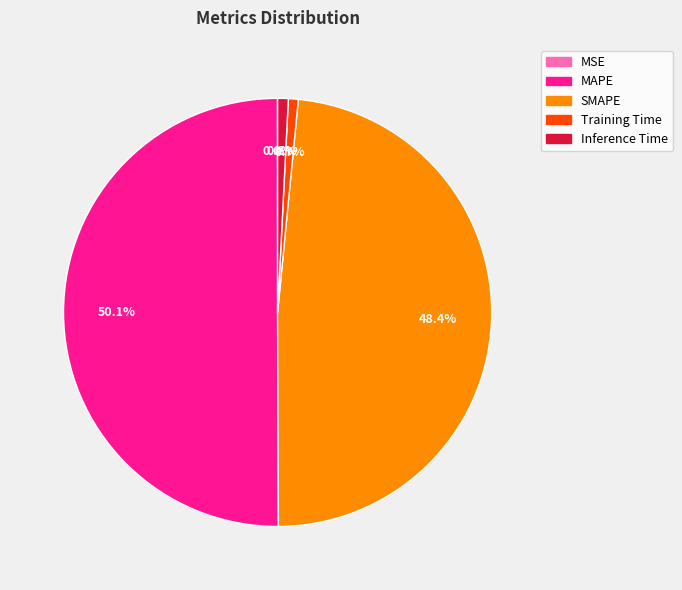

Is it true that Inference Time is 1% of the pie?

True